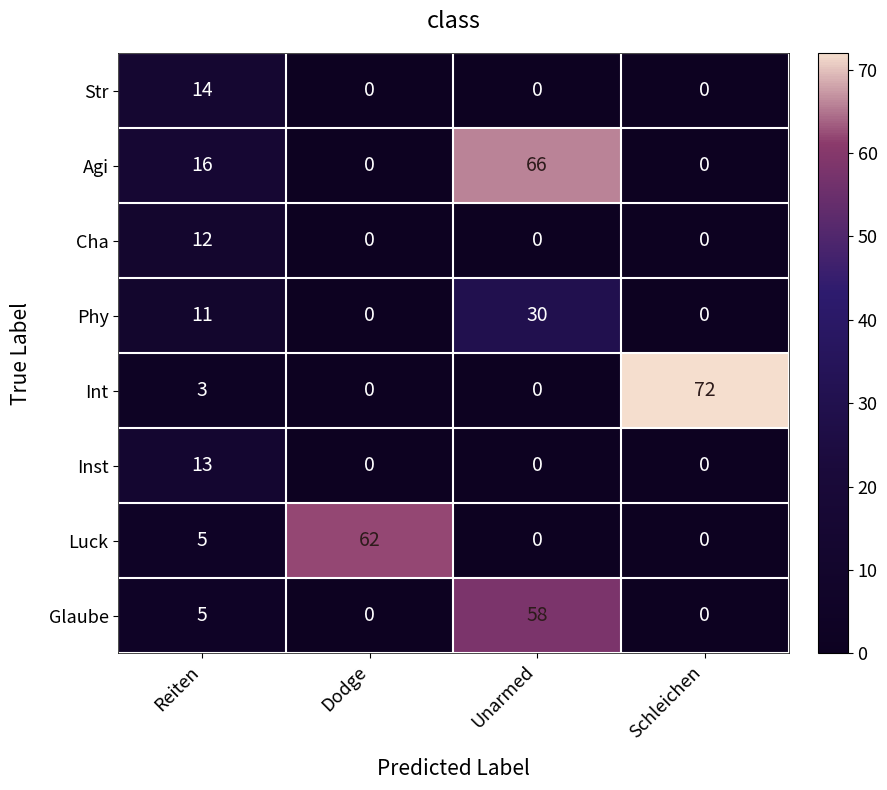

Which category has the highest value in the Cha series?

Reiten